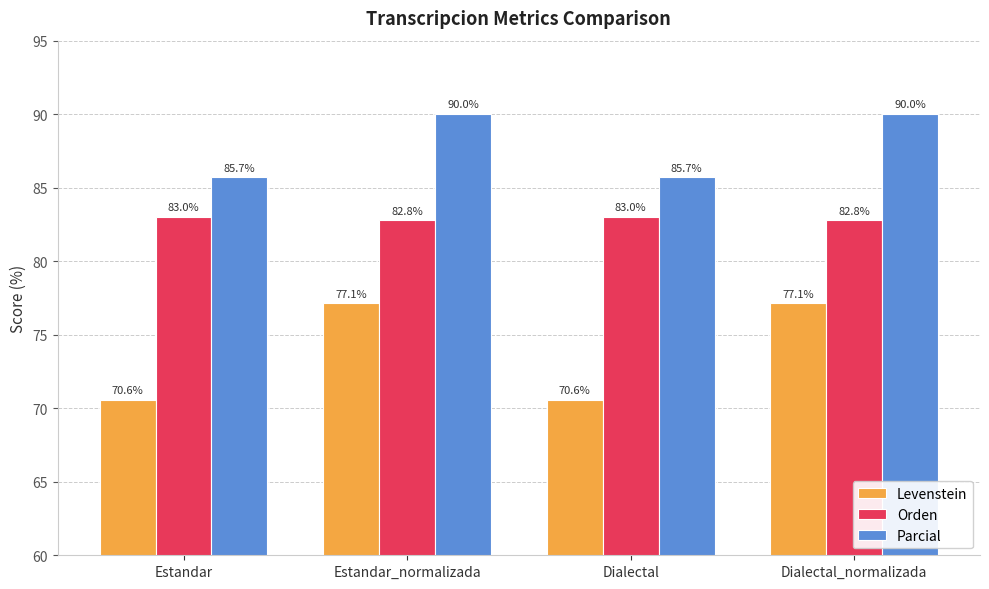

What is the maximum value shown in the chart?

90.0